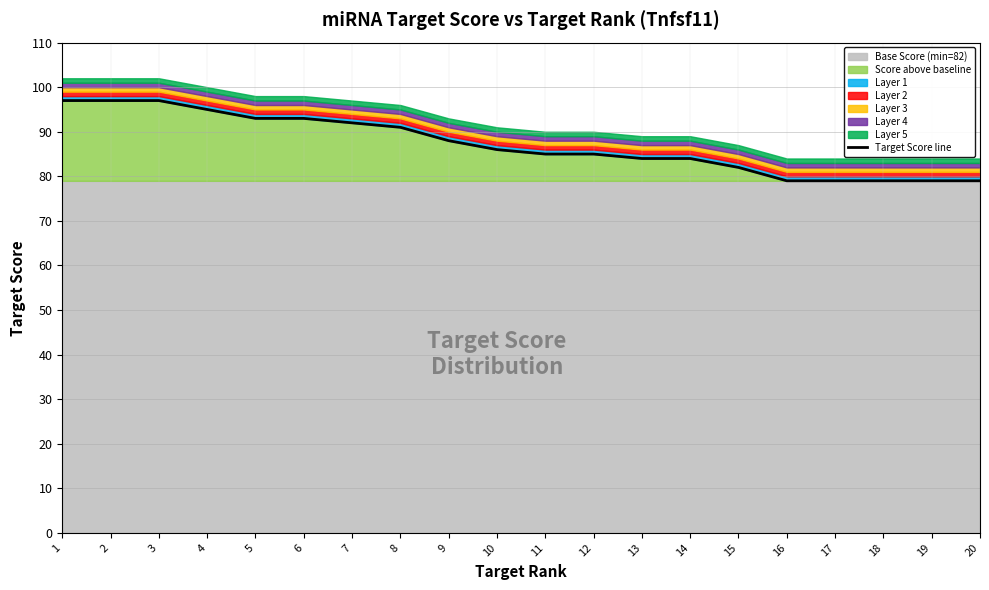

What is the value of the 9th point from the left?

88